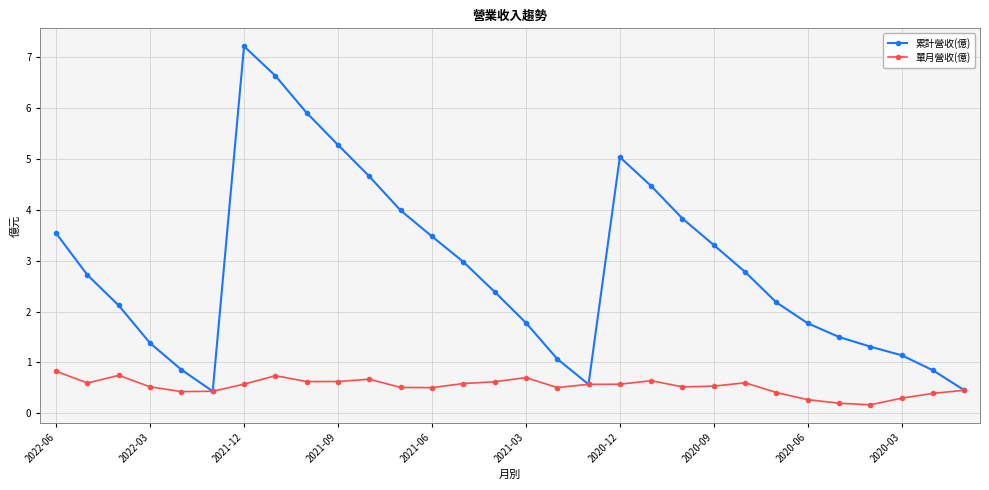

How many 單月營收(億) values are between 0 and 1?

30